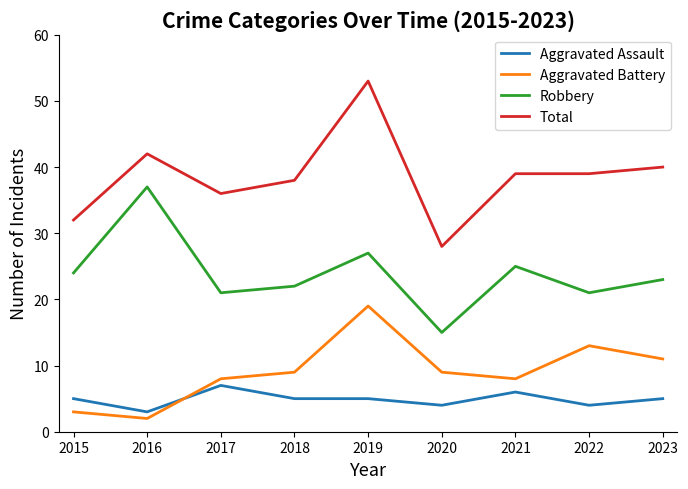

How many interior local peaks does the Aggravated Battery series have?

2